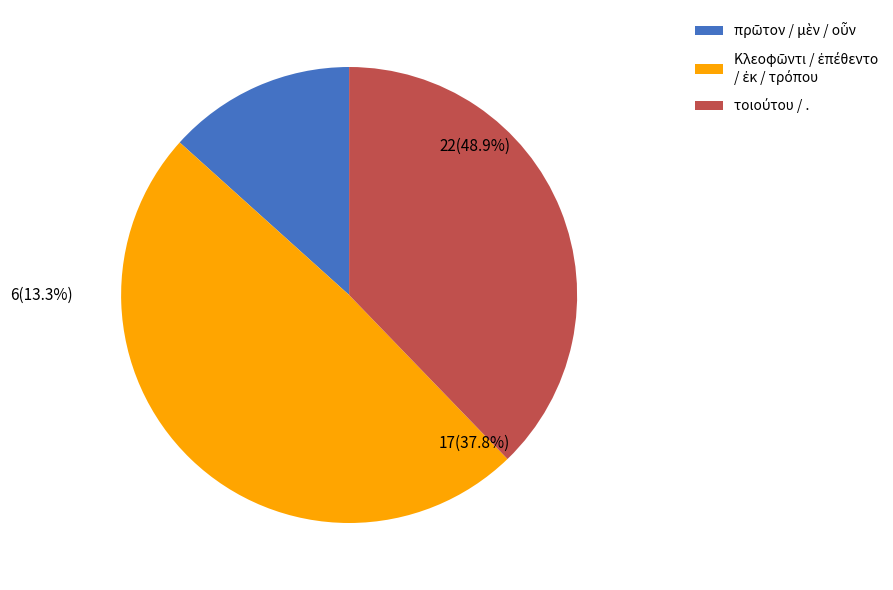

Rank the categories by value from highest to lowest.

., τοιούτου, τρόπου, ἐκ, ἐπέθεντο, Κλεοφῶντι, οὖν, μὲν, πρῶτον